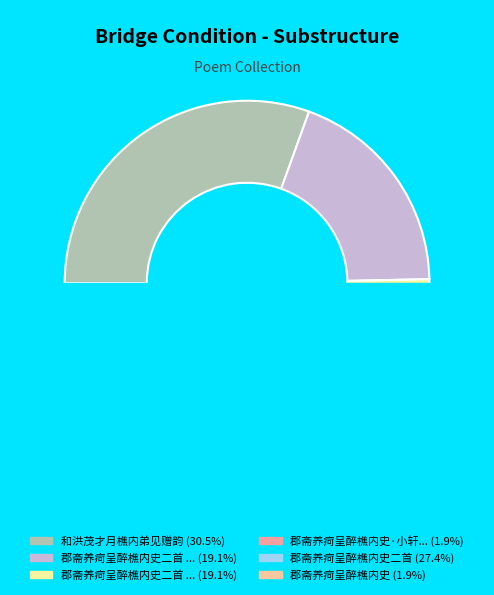

Approximately how many times larger is the value at 郡斋养疴呈醉樵内史 compared to 郡斋养疴呈醉樵内史·小轩新沐喜神清?

1.0